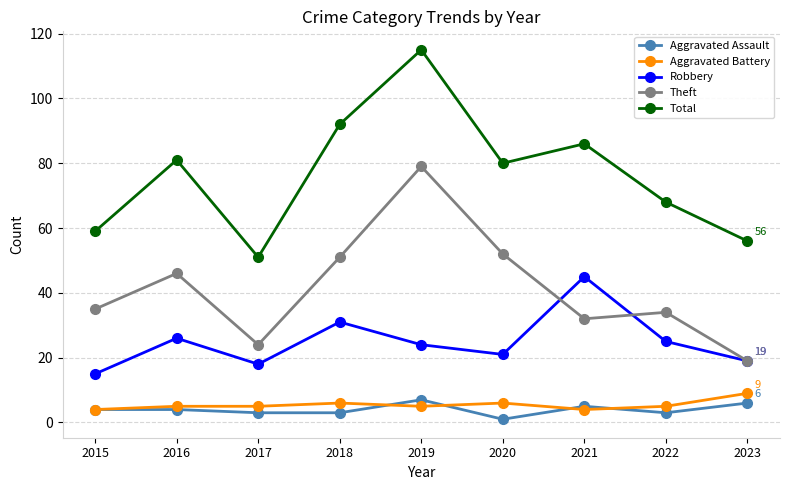

True or false: Theft and Aggravated Assault cross at least once.

False